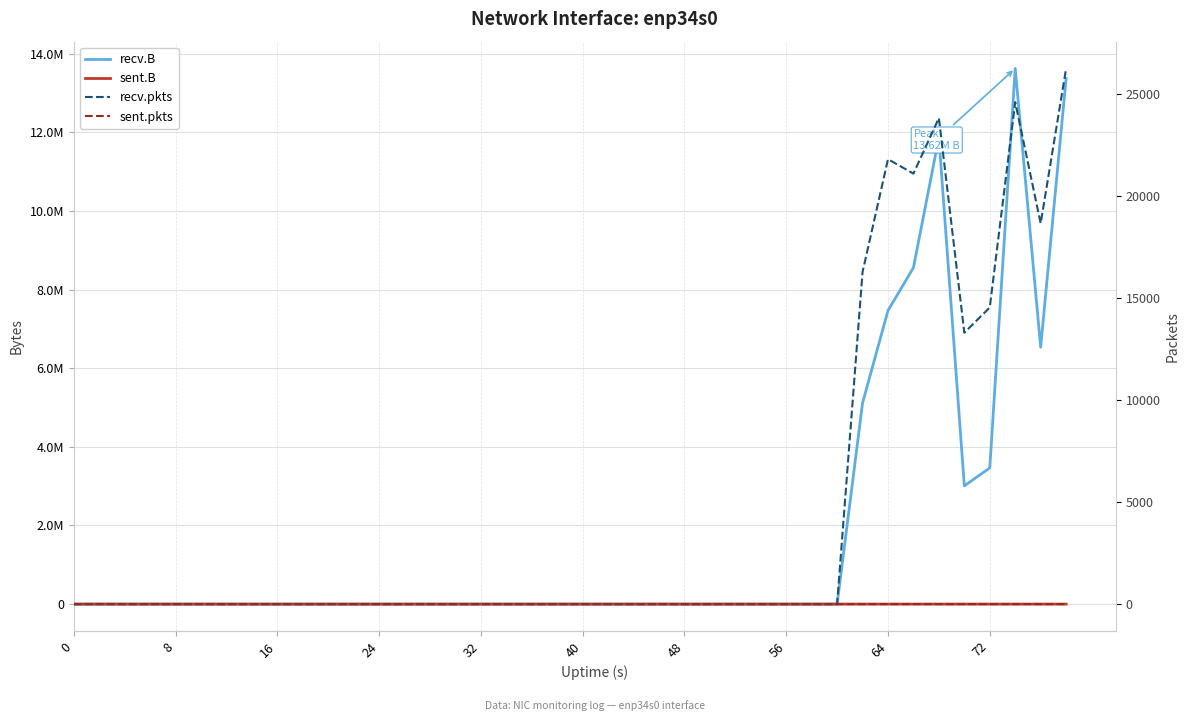

Is this an area chart (filled region under the line)?

No